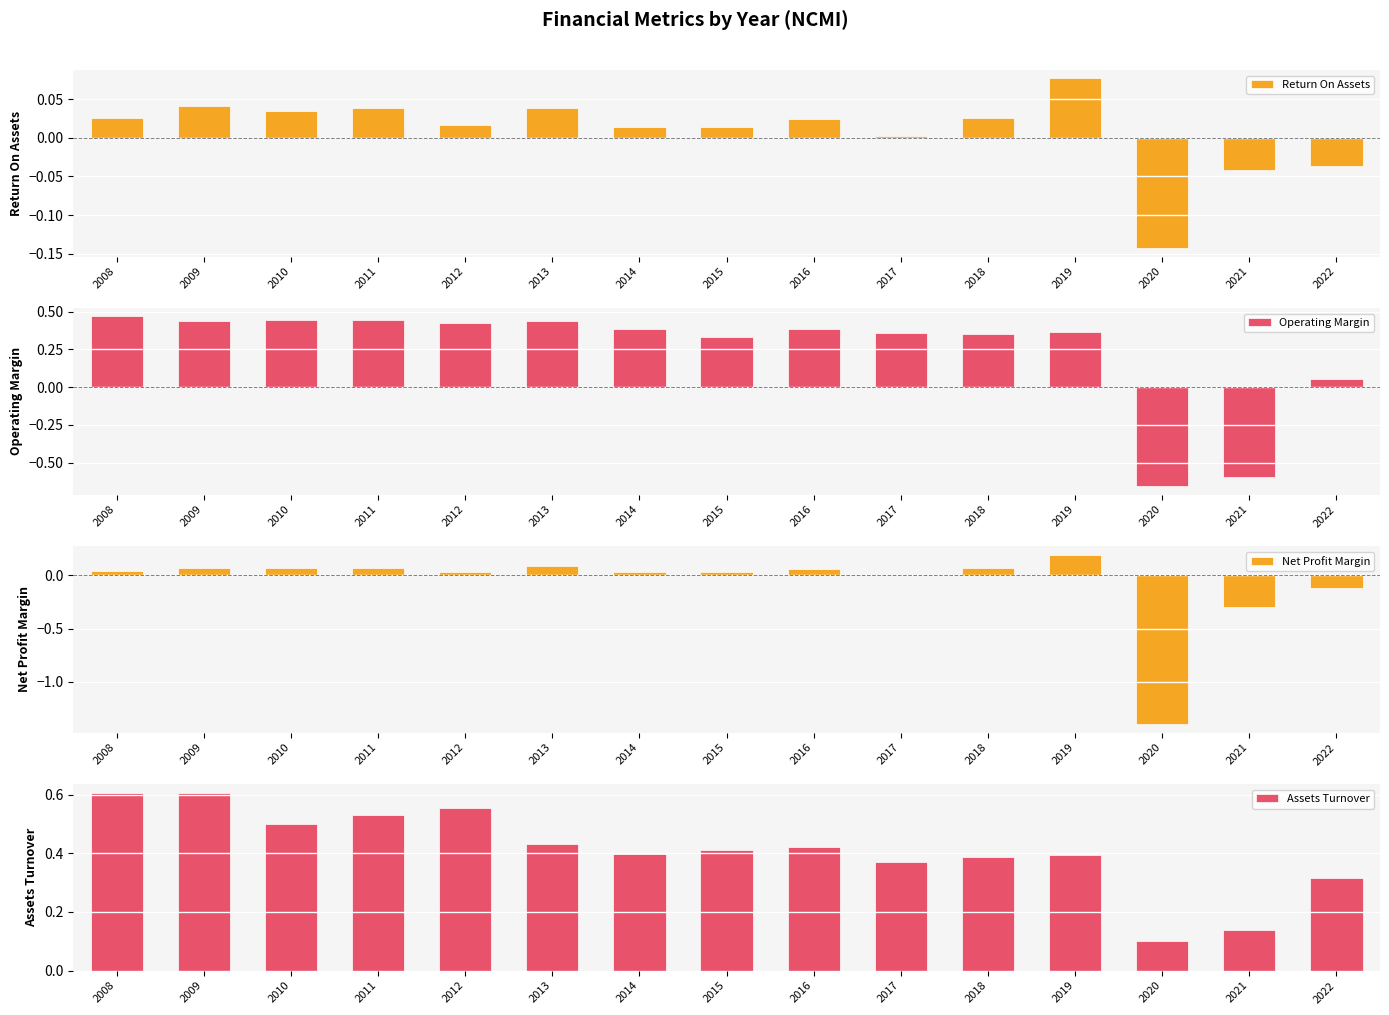

The value of Return On Assets at 2019 is 0.1. True or false?

False